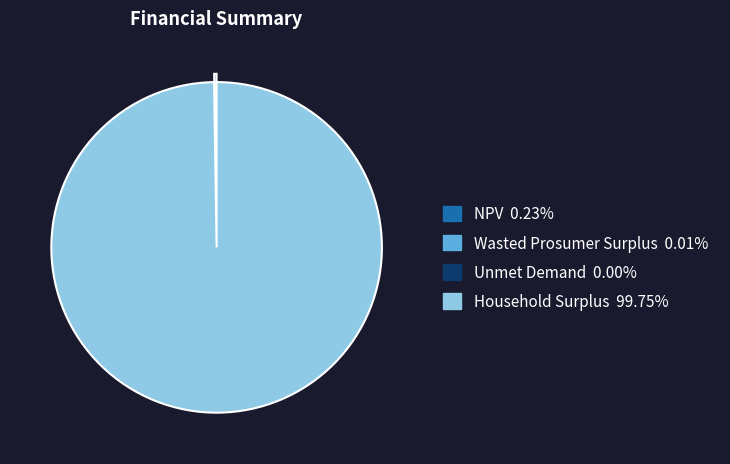

Which slice is the largest?

Household Surplus